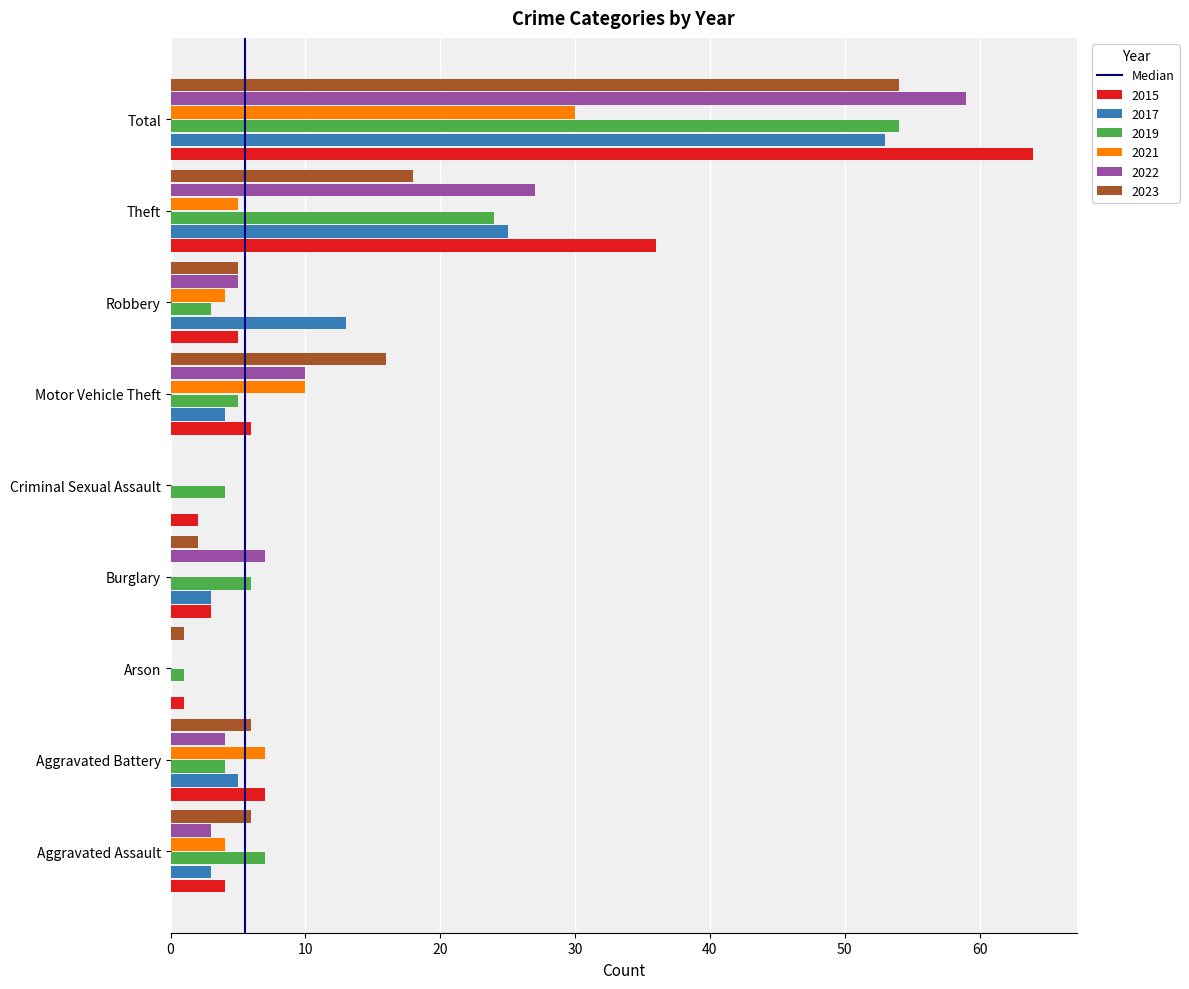

What is the sum of all 2022 values?

115